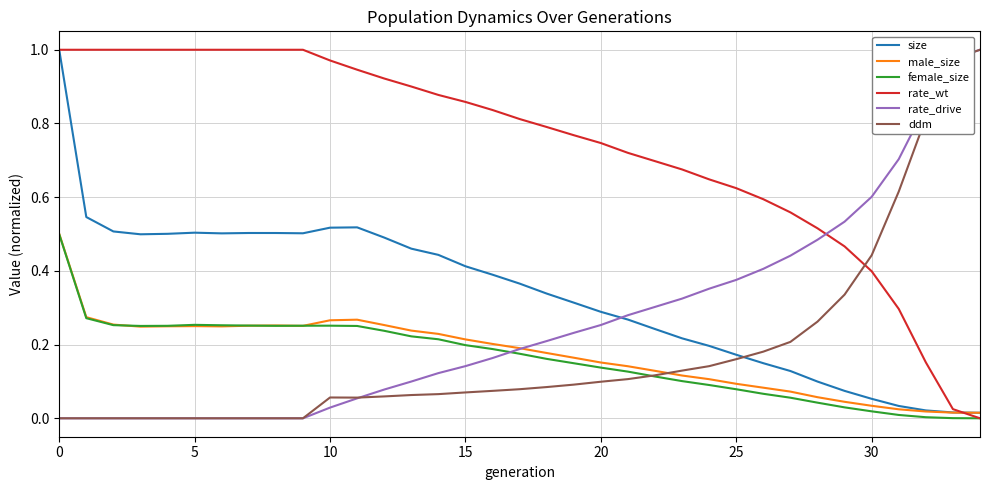

True or false: size and ddm intersect in this chart.

True